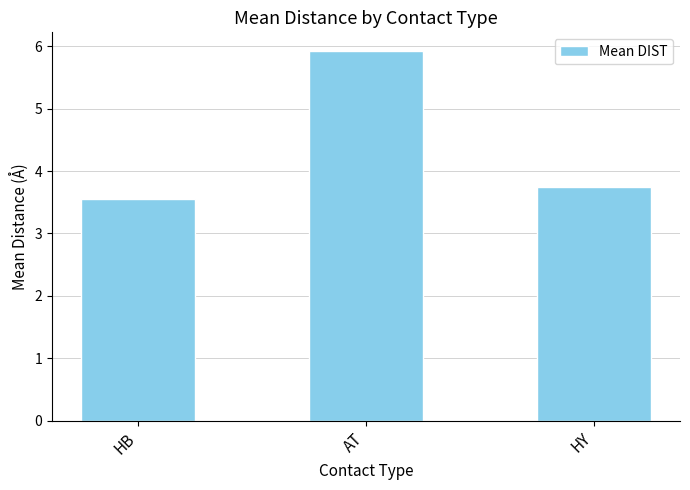

What position from the left is HB?

1